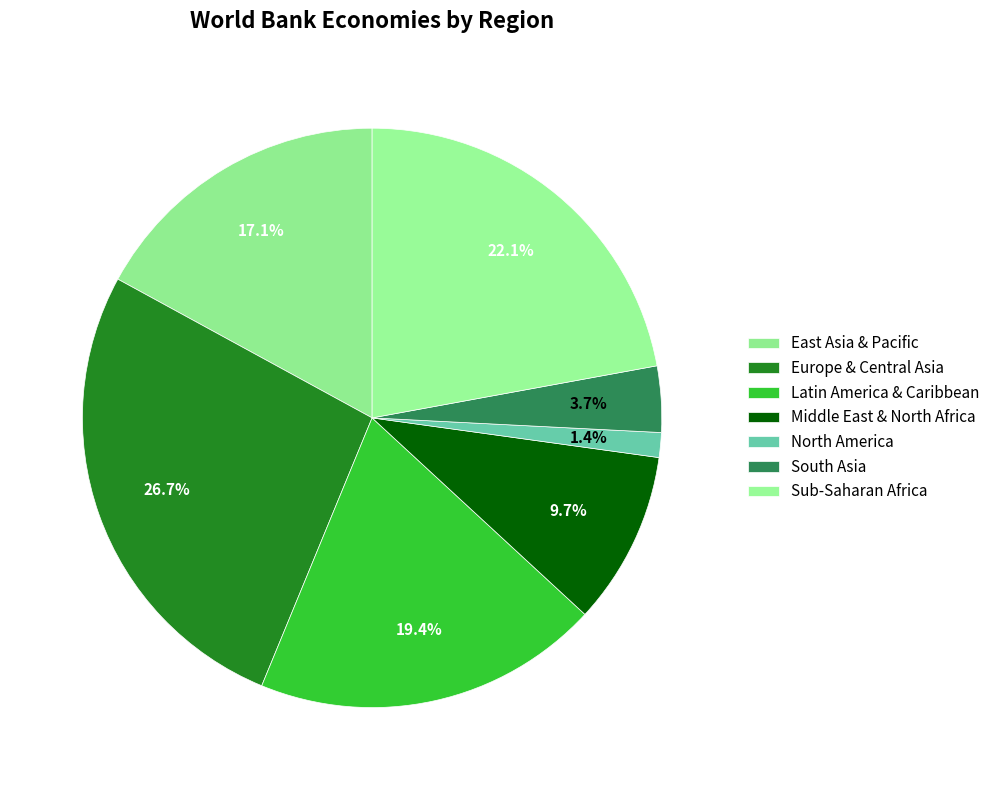

To the nearest percent, what portion does East Asia & Pacific represent?

17%